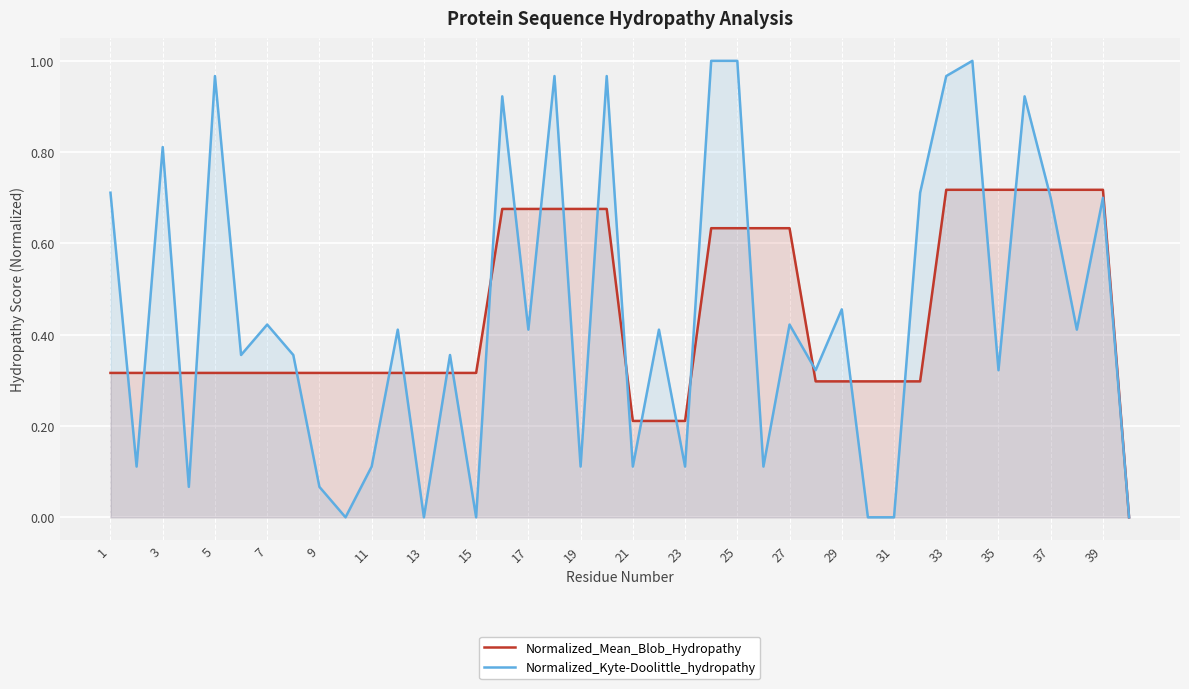

Which series has the widest spread of values?

Normalized_Kyte-Doolittle_hydropathy